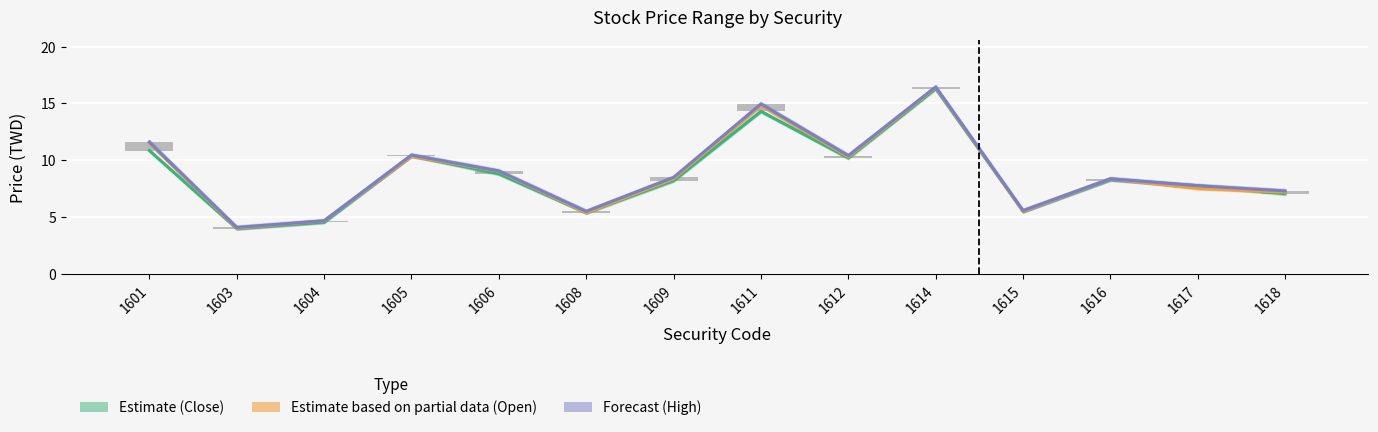

Which series has the widest spread of values?

Open (Partial estimate)